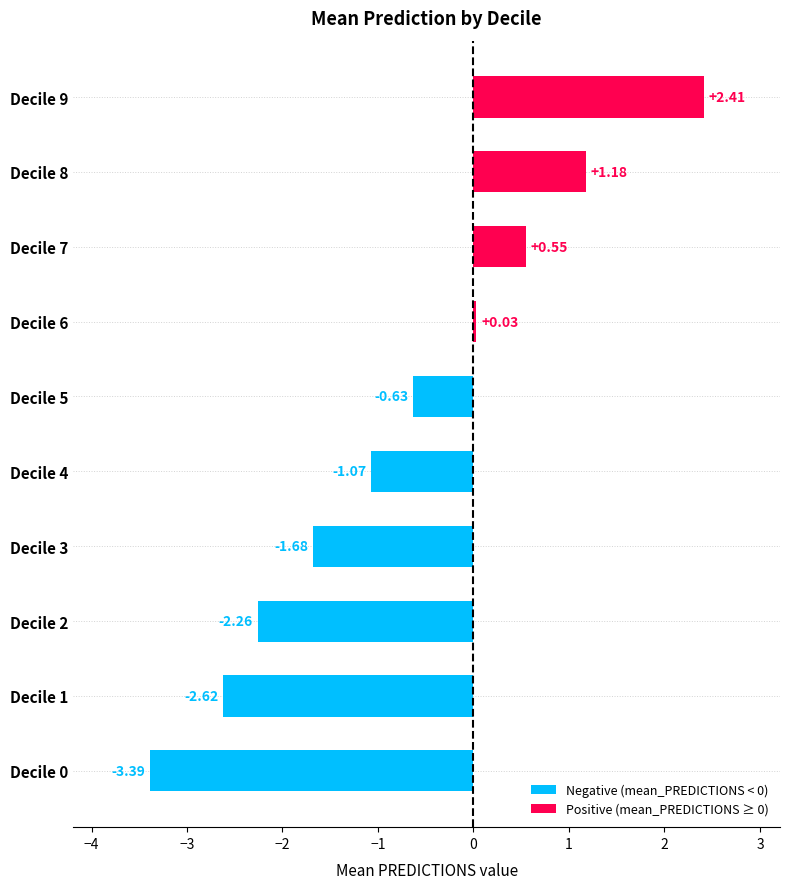

Are the bars grouped side by side (vs. stacked)?

No